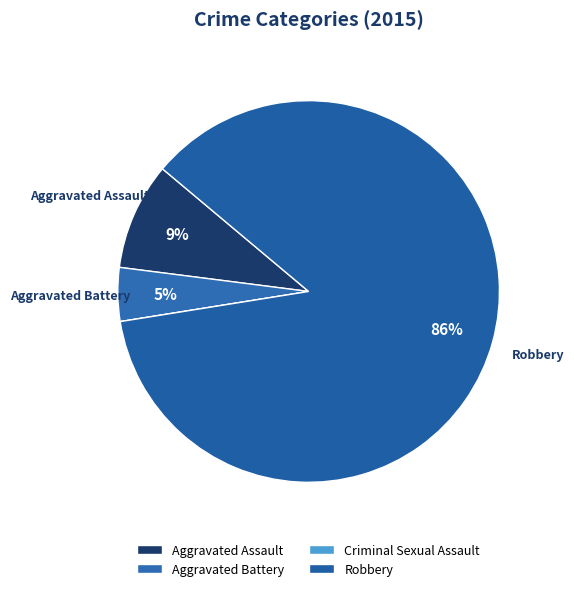

The Aggravated Battery slice represents 5% of the pie. True or false?

True